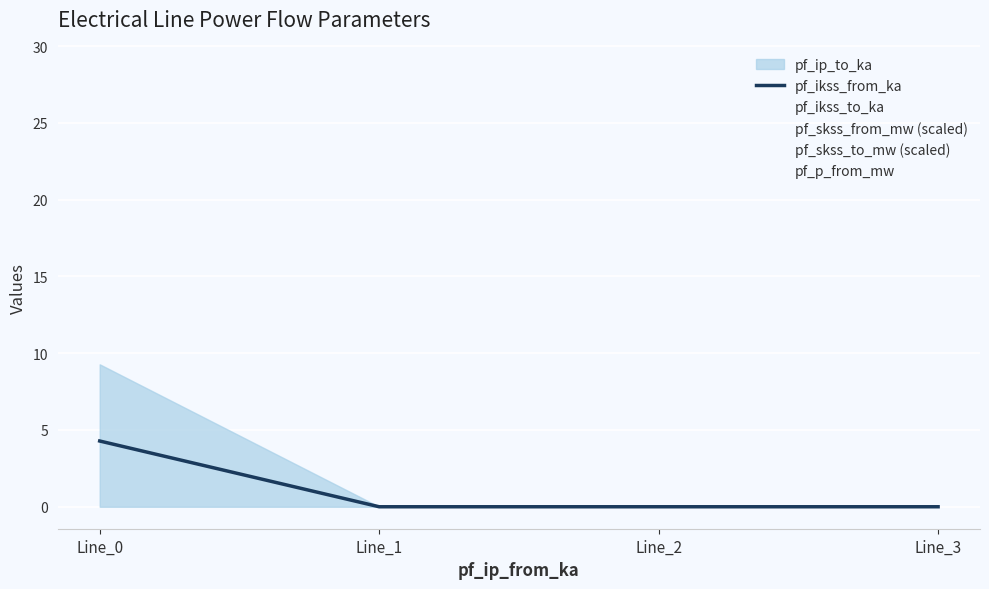

True or false: the data has more than 1 interior local peaks.

False